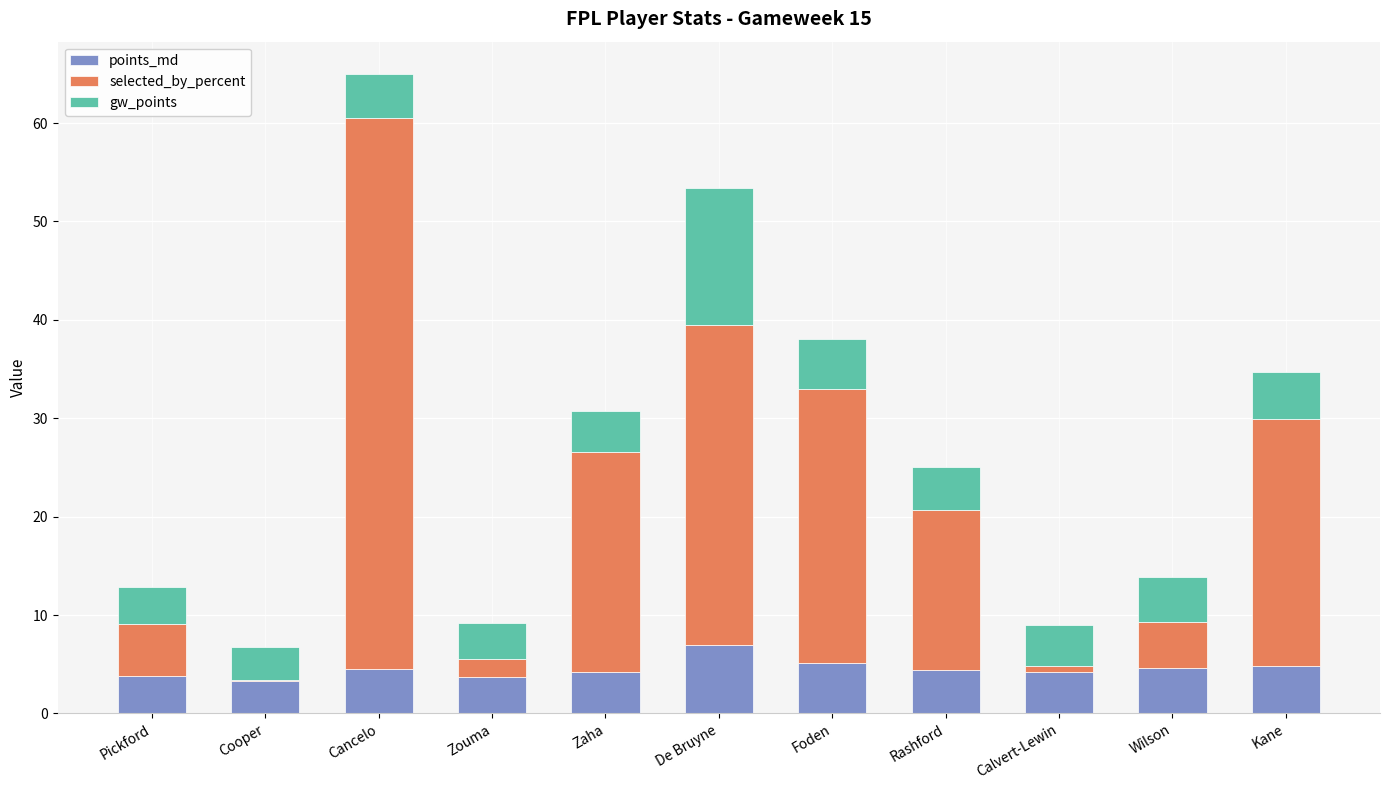

What is the total value across all series at Cancelo?

65.0